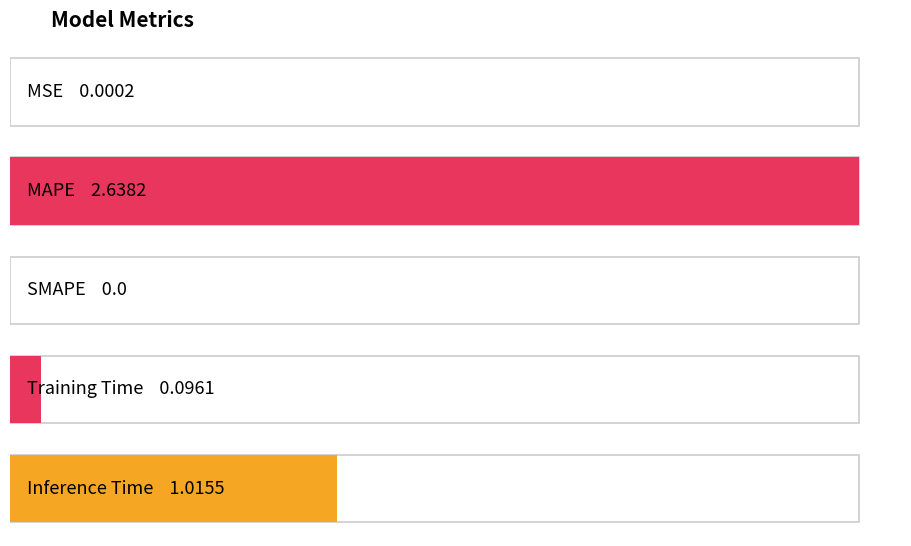

What is the difference between the maximum and second lowest values?

2.6